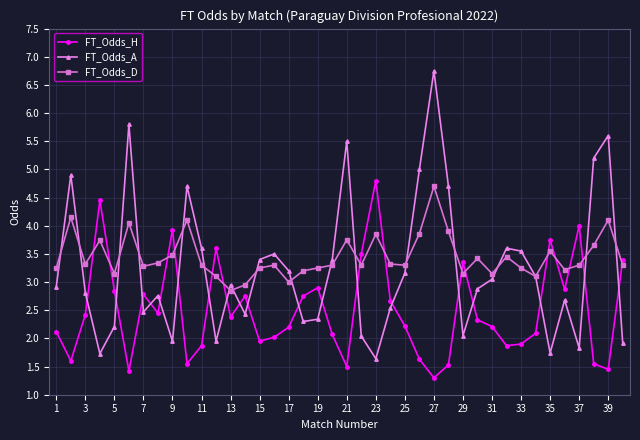

Rank the series by their average value, from lowest to highest.

FT_Odds_H, FT_Odds_A, FT_Odds_D